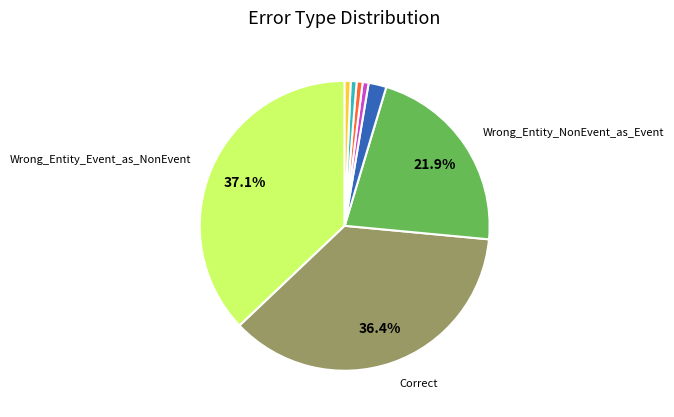

Is there any slice that represents more than half of the pie?

No